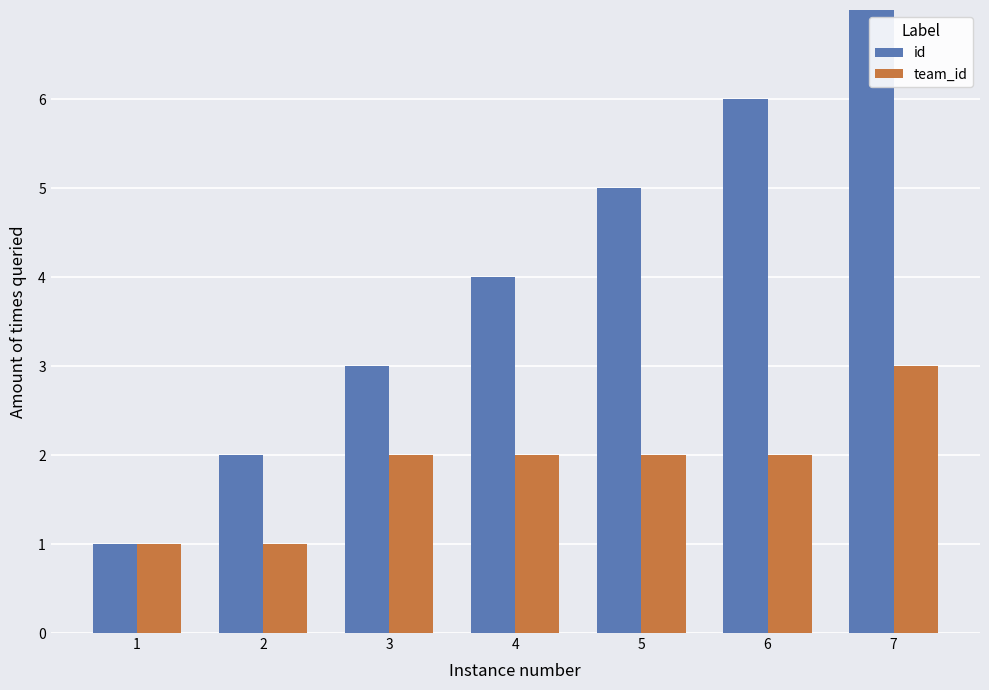

What is the value of the team_id bar at the 3rd from the left?

2